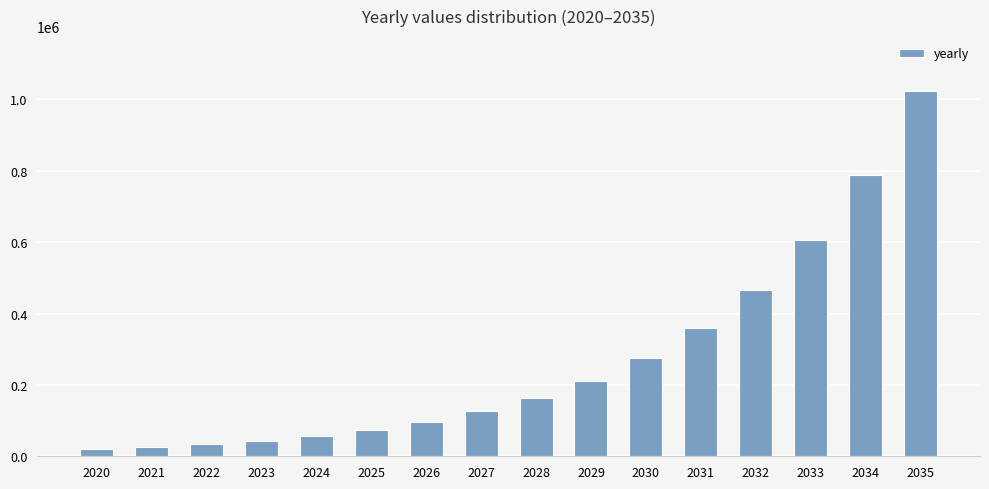

What is the difference between the maximum and minimum values?

1003717.9